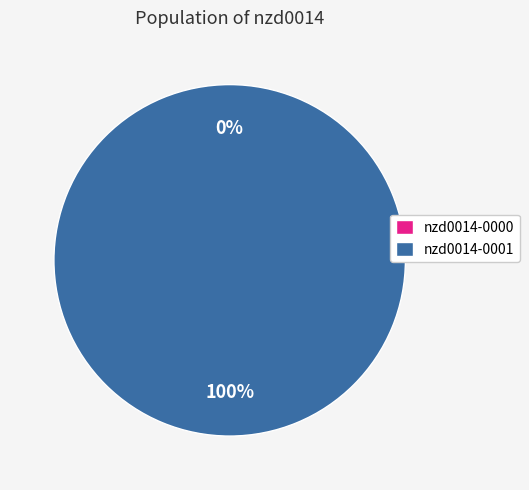

Which slice represents more than half of the pie?

nzd0014-0001